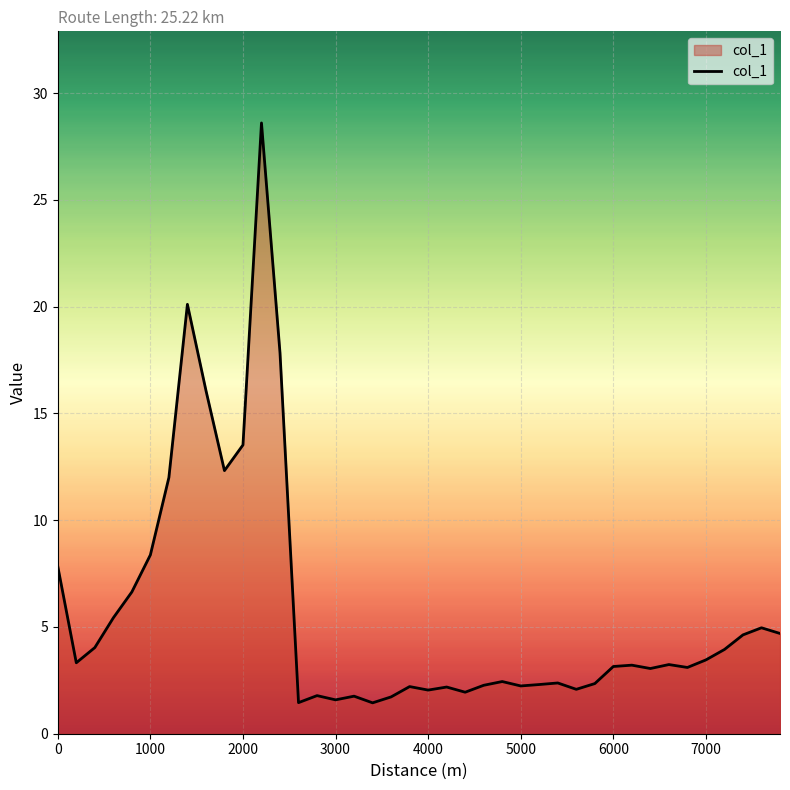

What is the minimum value shown in the chart?

1.4